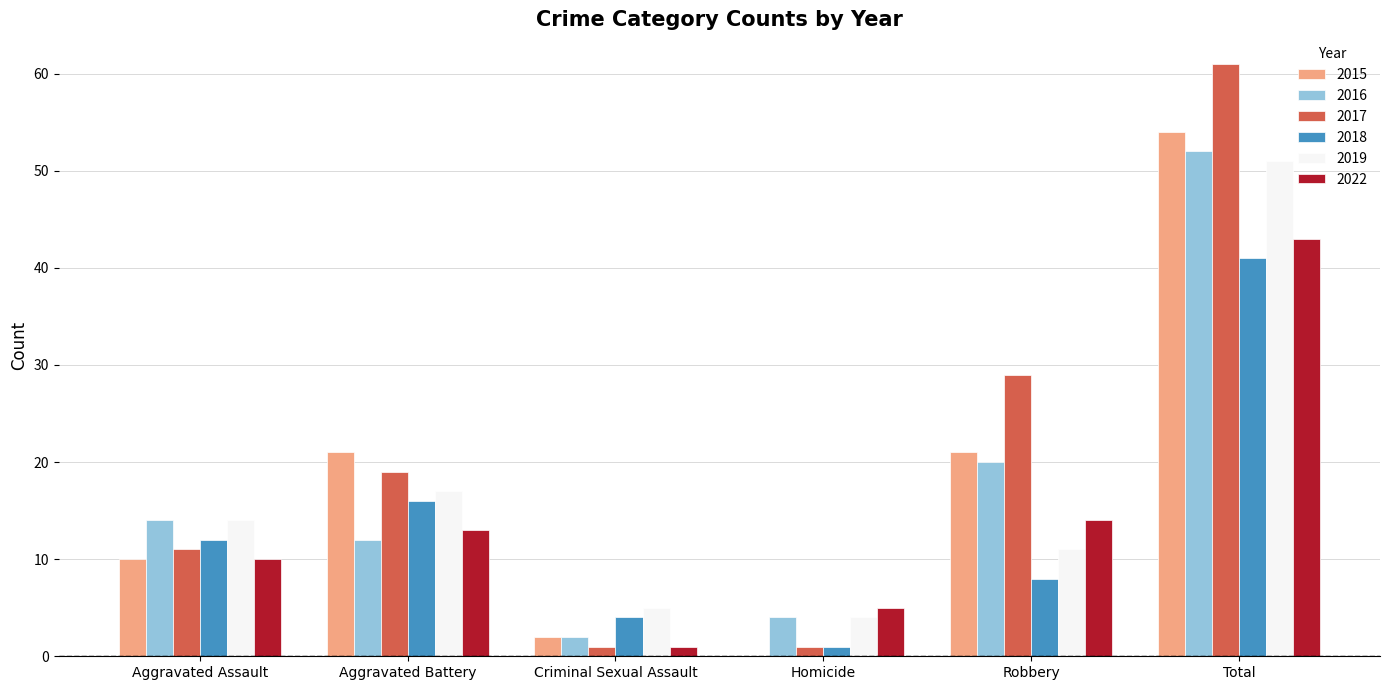

Which series changed the most between Homicide and Robbery?

2017